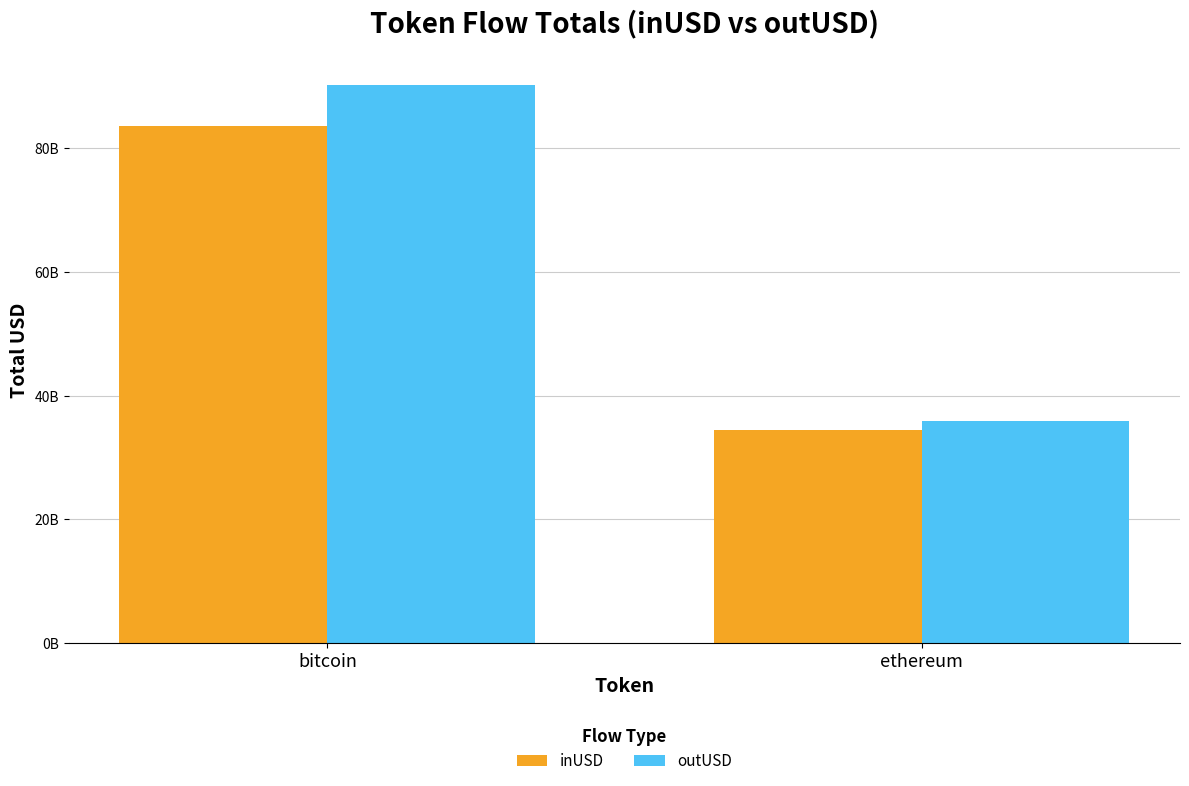

What are all the series names shown in the legend?

inUSD, outUSD